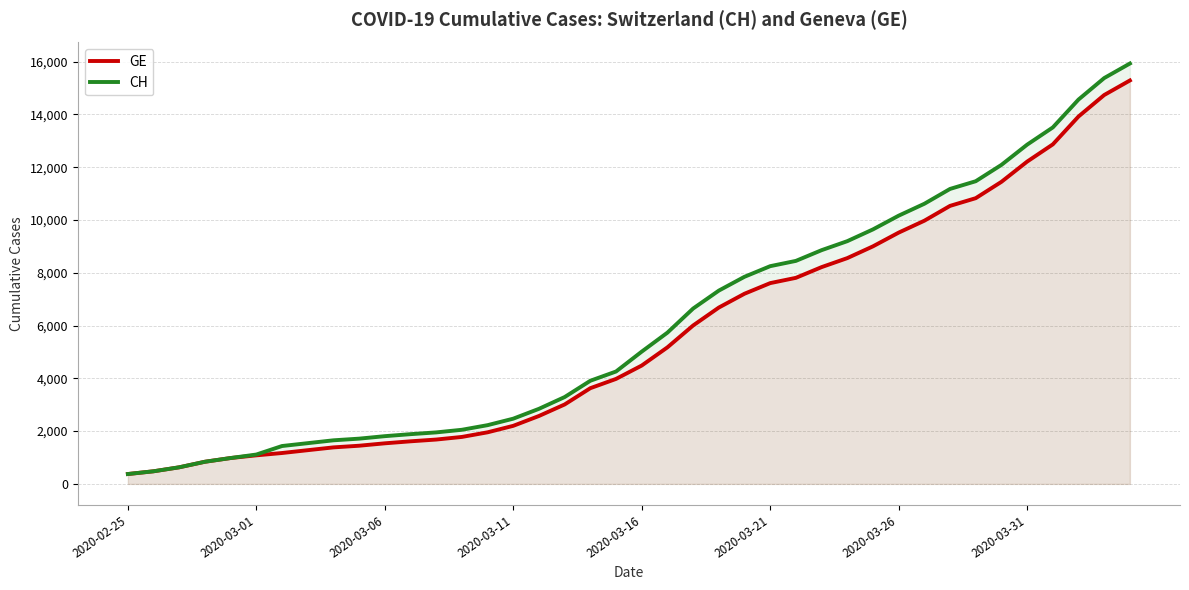

What is the difference between the second highest and second lowest values in the GE series?

14254